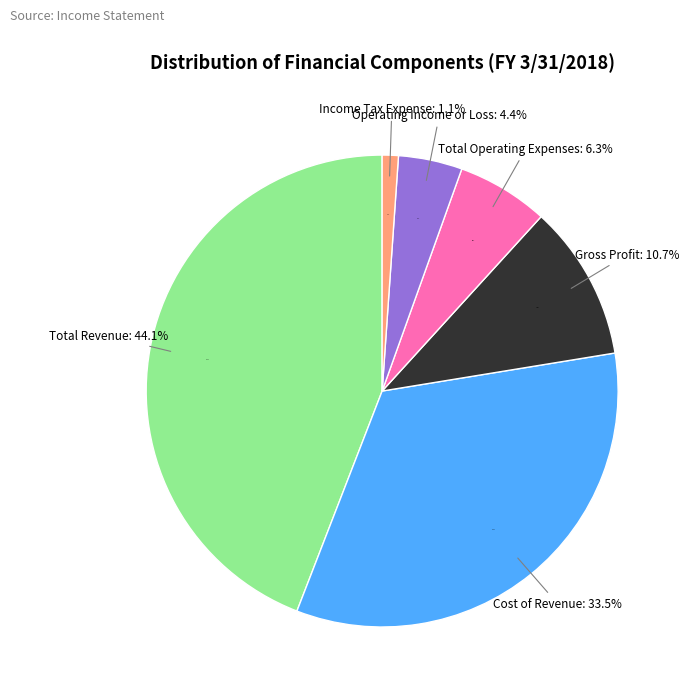

To the nearest percent, what portion does Cost of Revenue represent?

33%